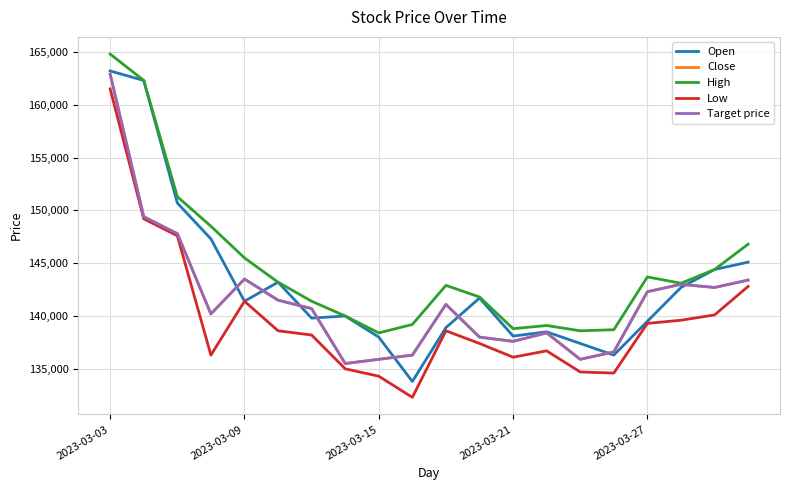

After their last crossing, which series has the higher values: Open or Target price?

Open